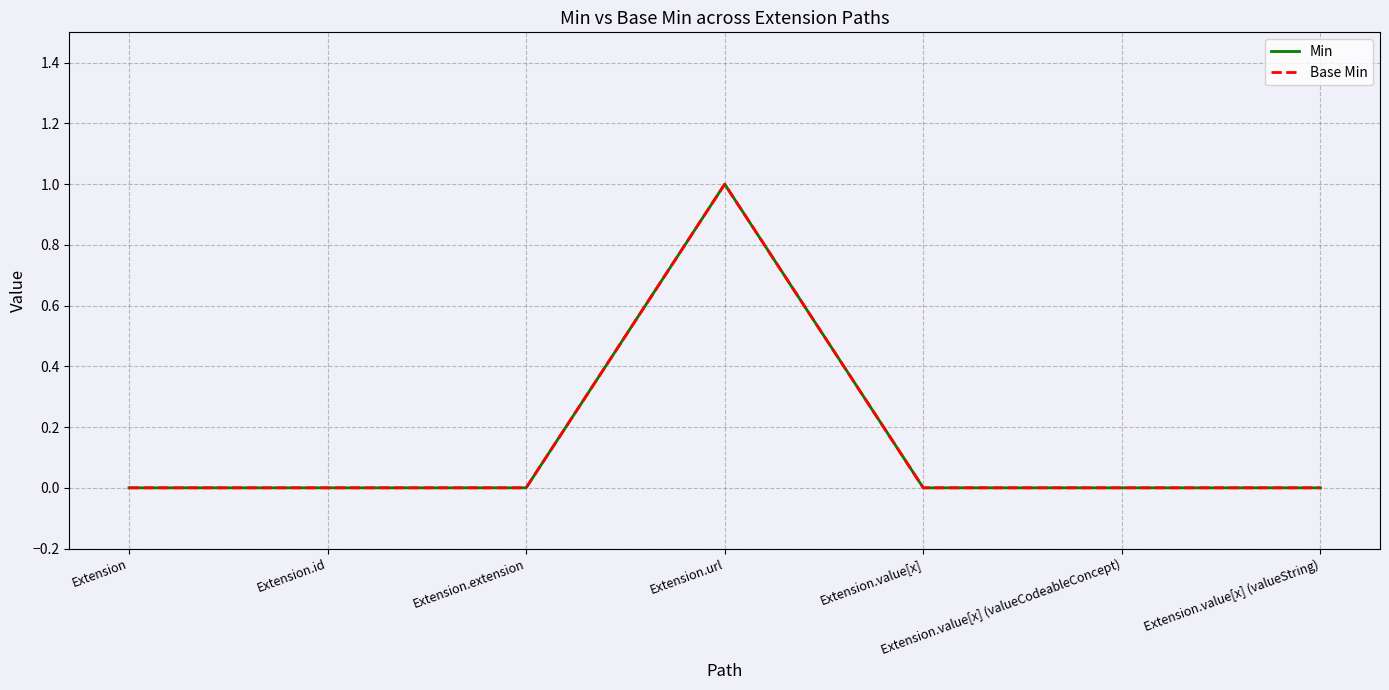

True or false: Min and Base Min intersect in this chart.

False